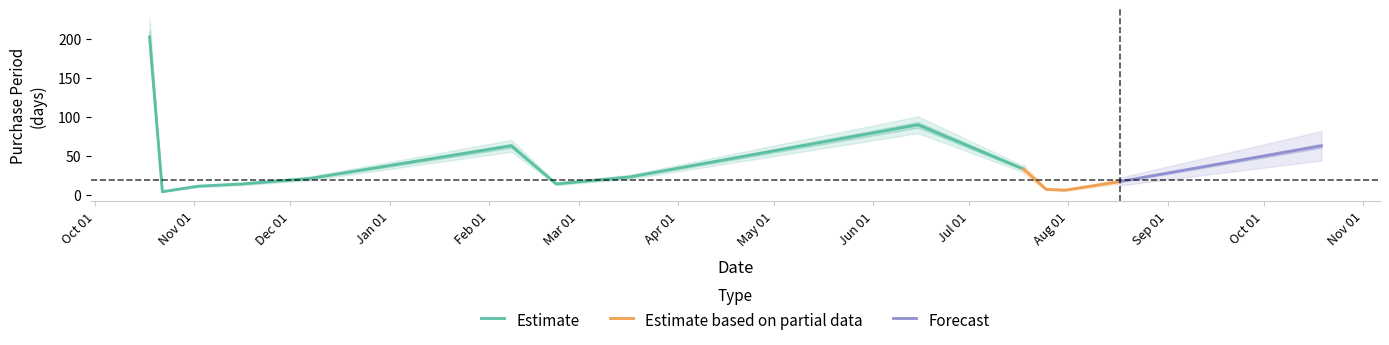

At which label is the value closest to 103?

2017-06-15